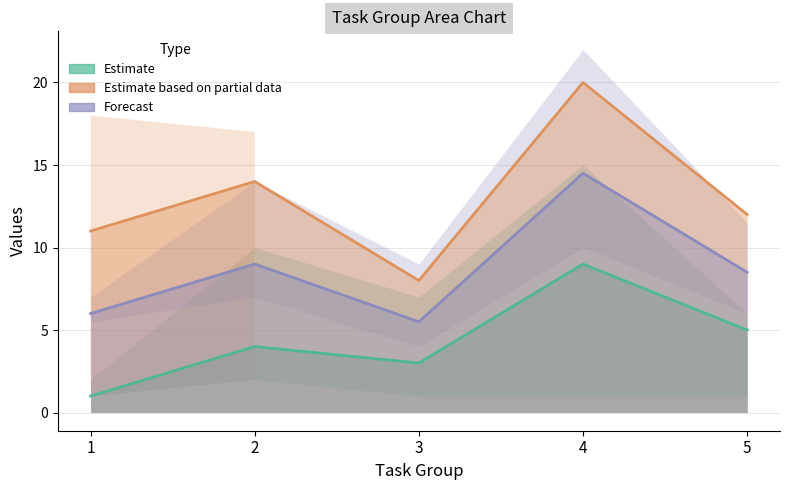

At 3, list the series in order from smallest to largest.

Estimate, Forecast, Estimate based on partial data